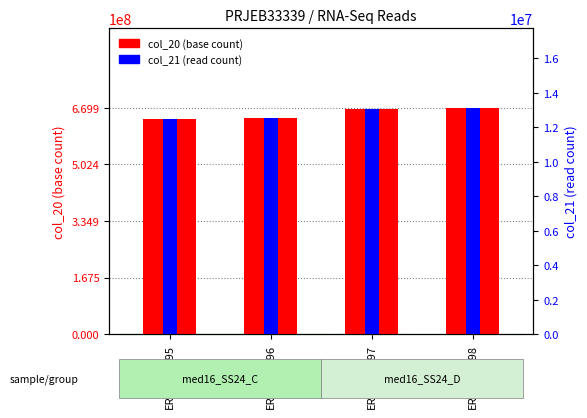

Reading right to left, list all the values displayed in this chart.

col_20 (base count): 669869853	665010165	640073307	635404563
col_21 (read count): 13134703	13039415	12550457	12458913